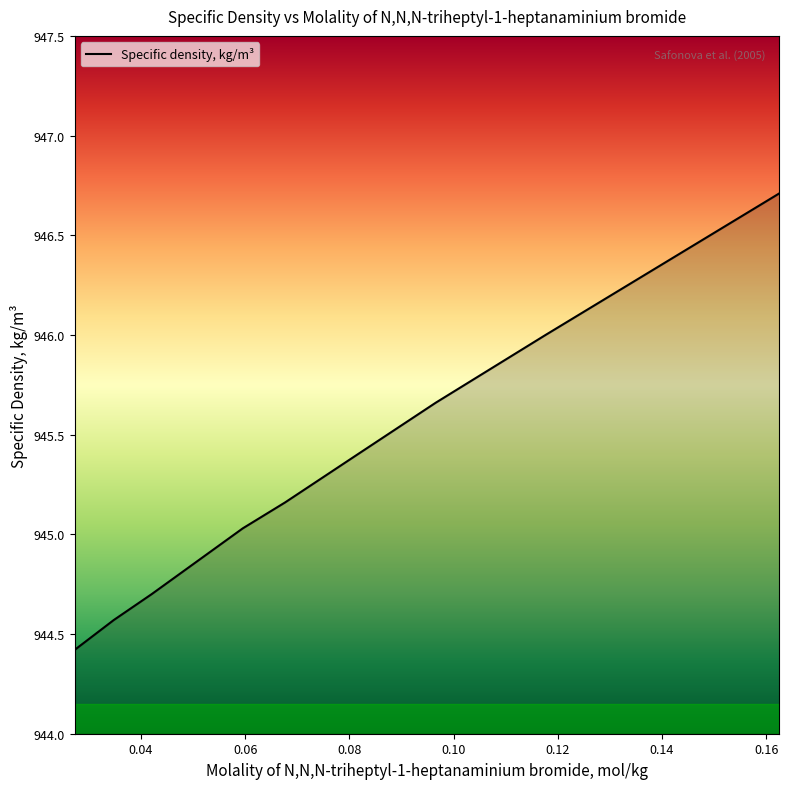

What is the minimum value shown in the chart?

944.4